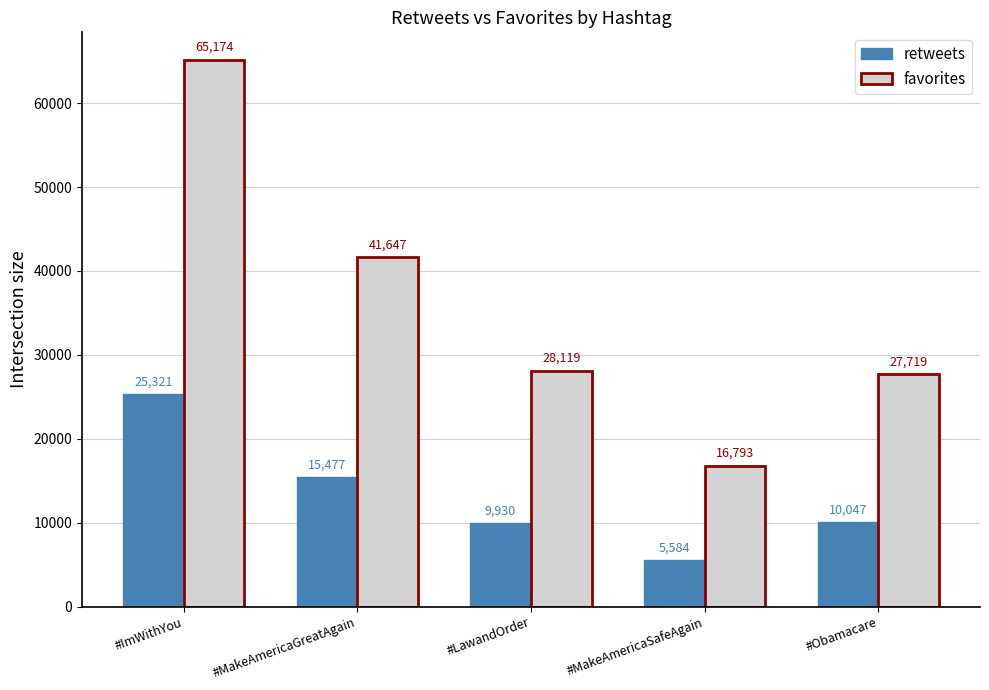

What is the value of the favorites bar at the 4th from the left?

16793